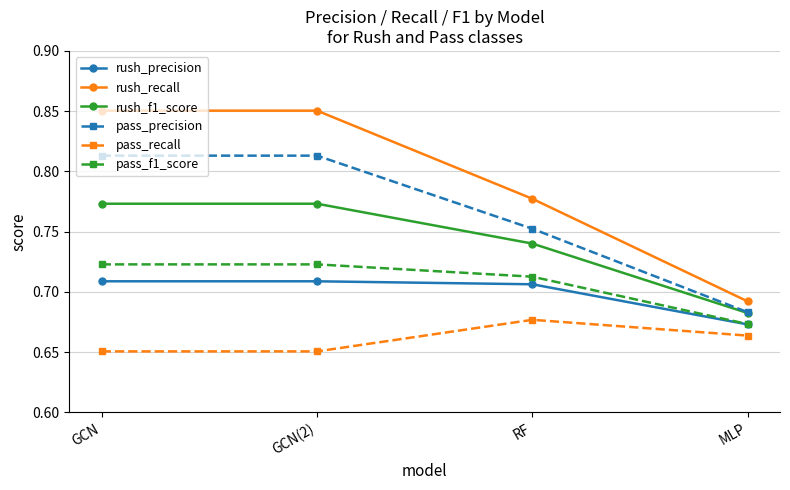

Which category has the lowest value in the pass_f1_score series?

MLP